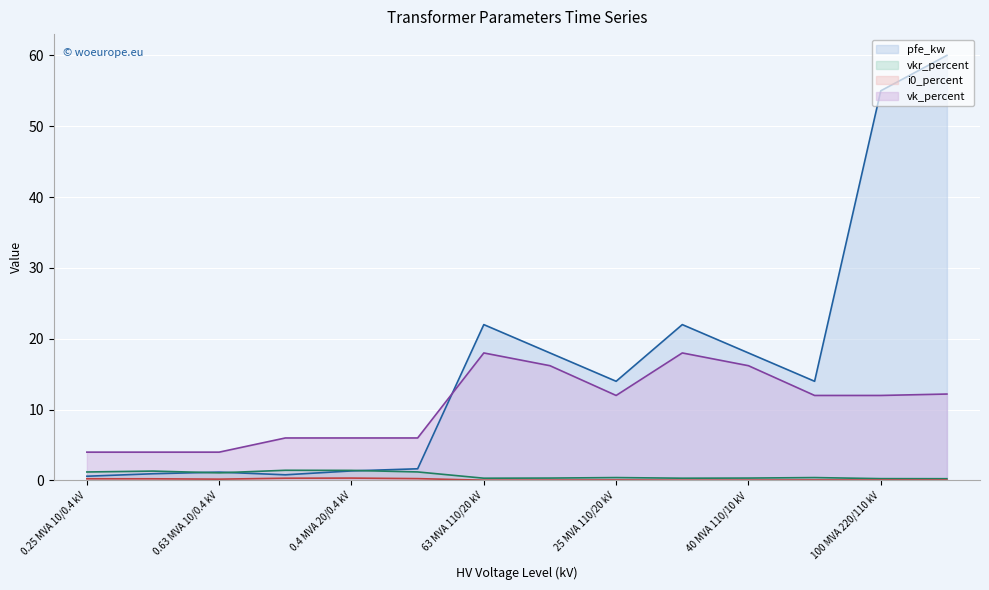

What is the total value across all series at 0.63 MVA 20/0.4 kV?

9.1